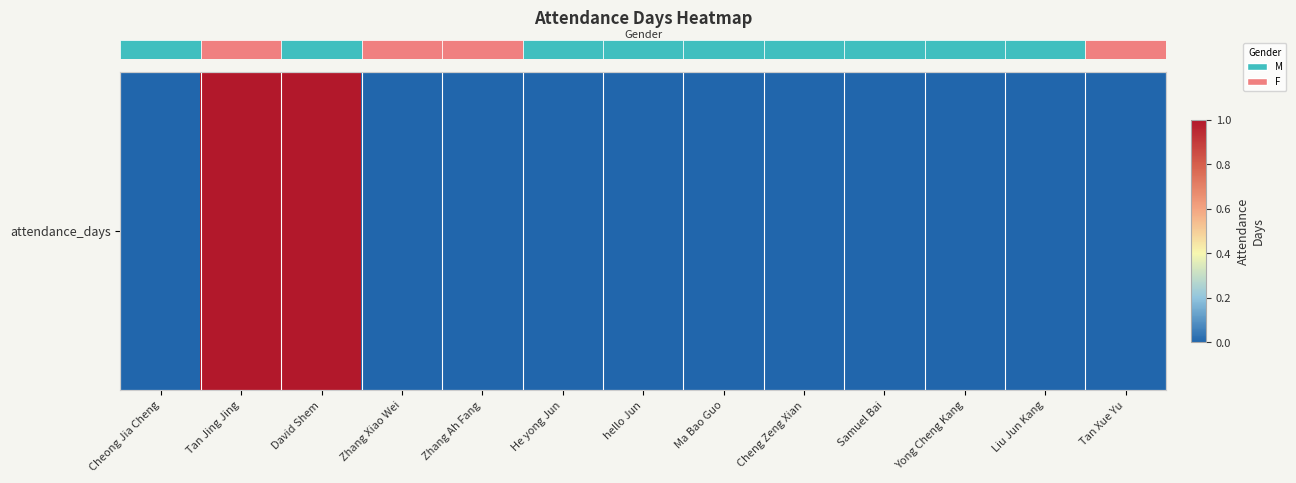

Reading right to left, what are all the values shown in this chart?

Tan Xue Yu=0	Liu Jun Kang=0	Yong Cheng Kang=0	Samuel Bai=0	Cheng Zeng Xian=0	Ma Bao Guo=0	hello Jun=0	He yong Jun=0	Zhang Ah Fang=0	Zhang Xiao Wei=0	David Shem=1	Tan Jing Jing=1	Cheong Jia Cheng=0